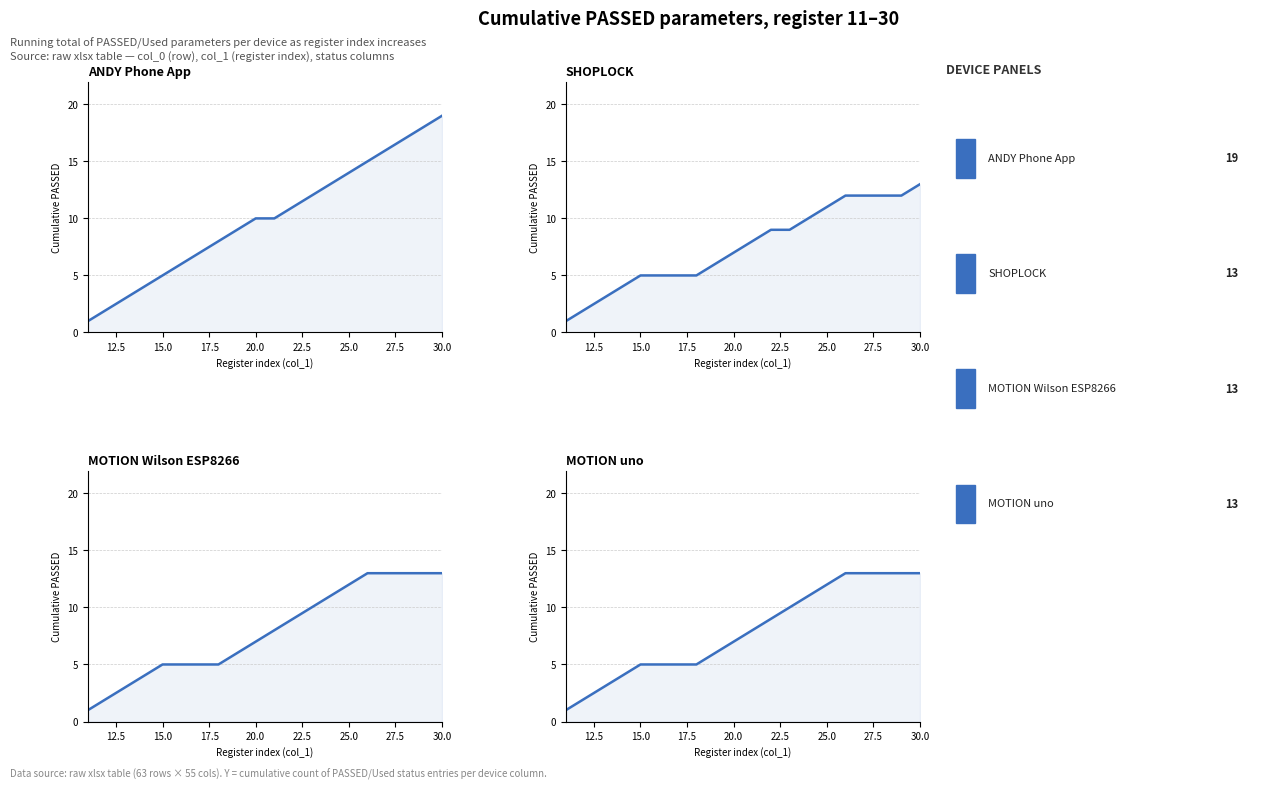

True or false: SHOPLOCK and MOTION uno cross at least once.

False